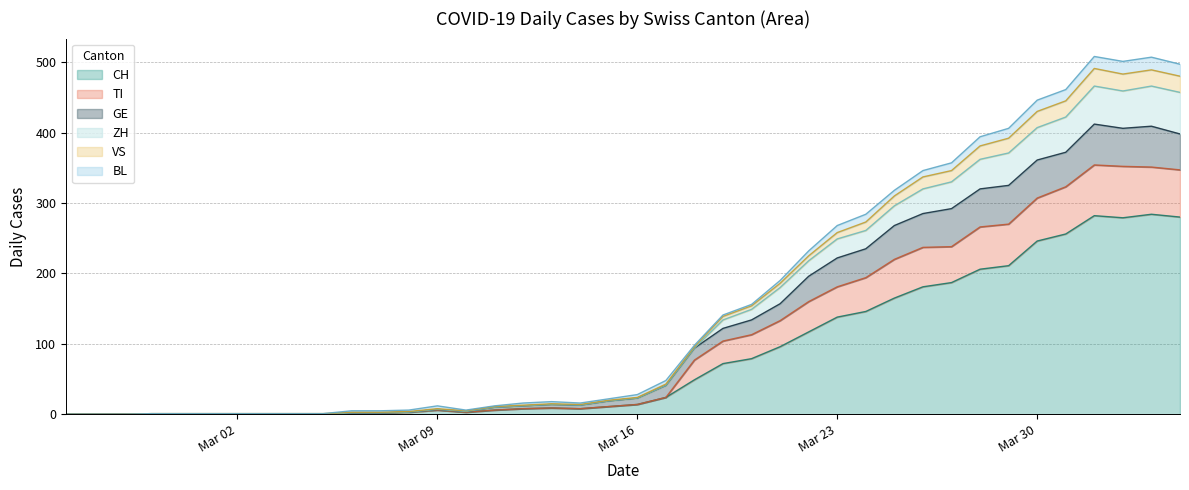

Does the chart display data point markers on the line(s)?

No